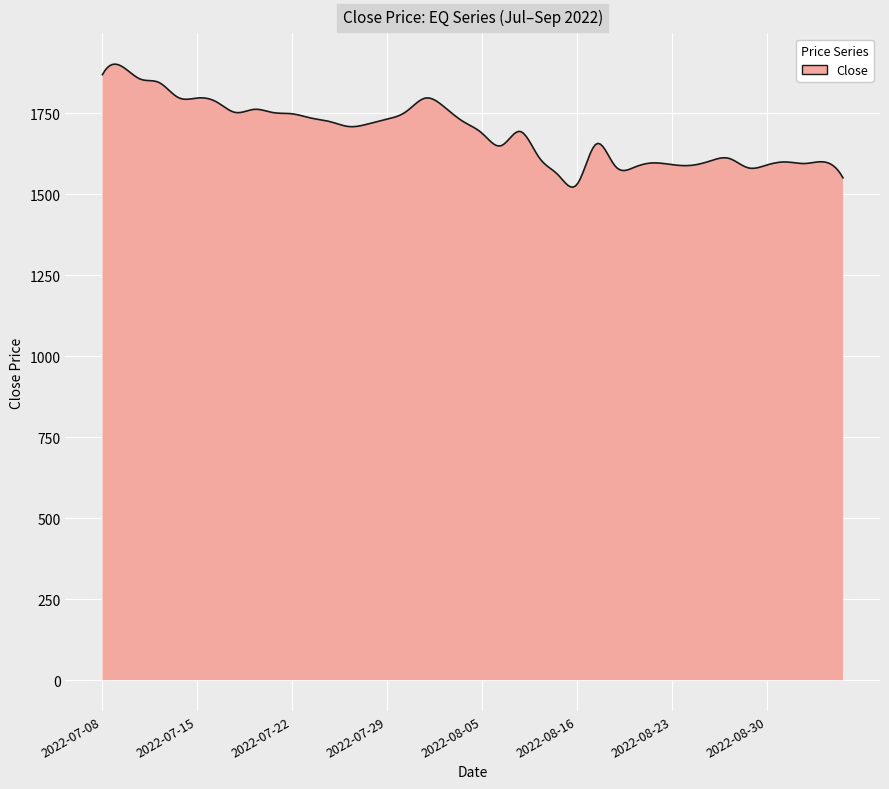

What is the smallest value displayed?

1521.8